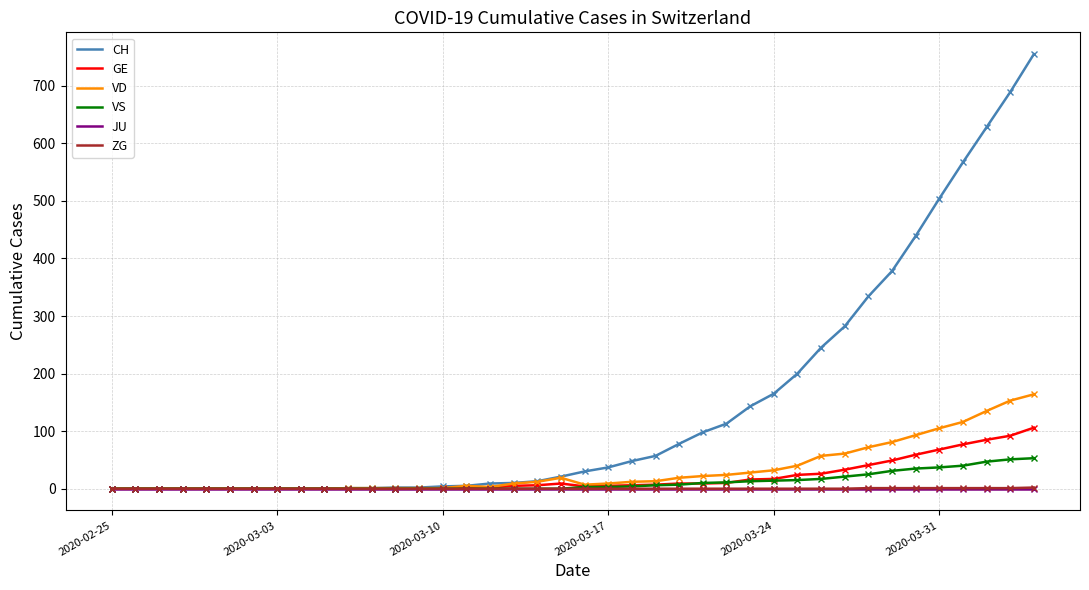

Which series has the widest spread of values?

CH